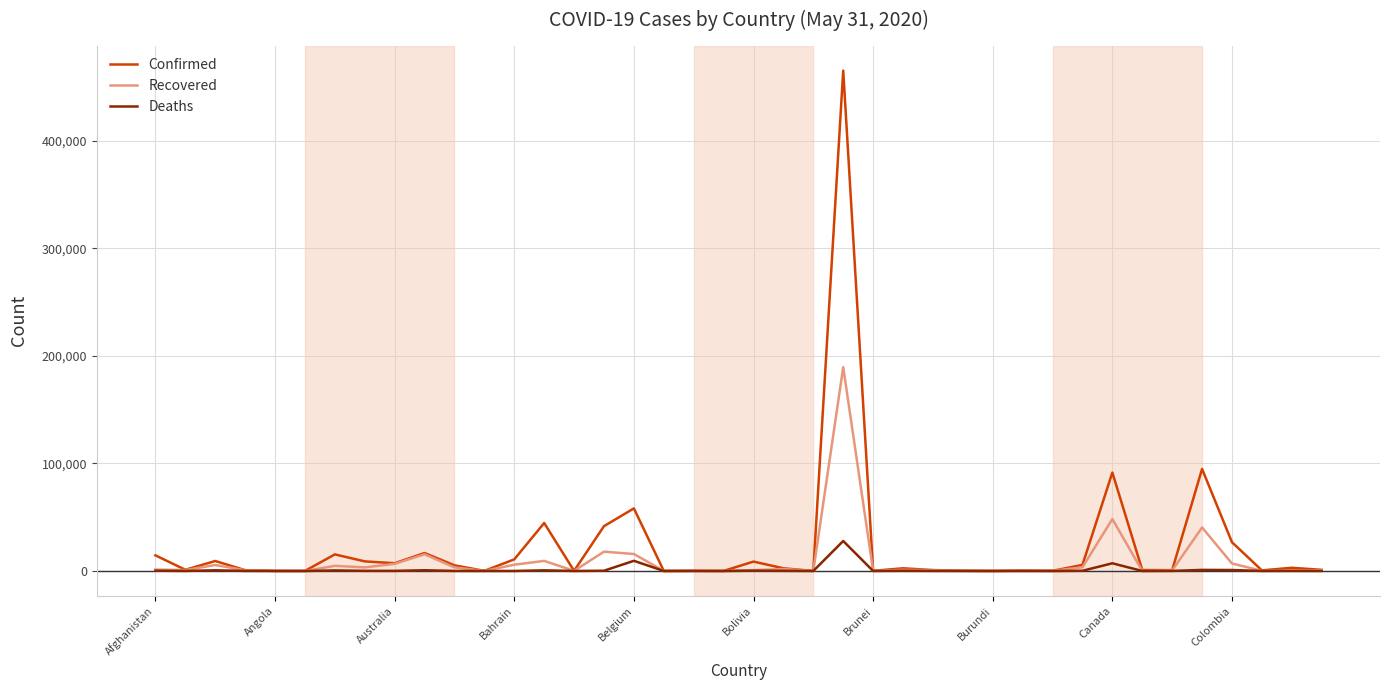

What is the maximum value shown in the chart?

465166